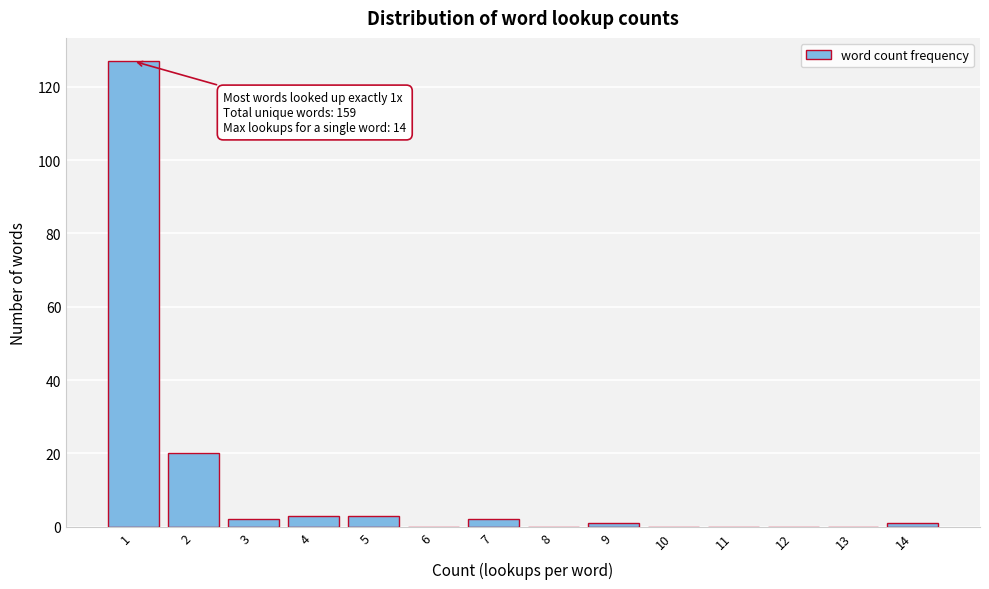

Reading left to right, what are all the values shown in this chart?

1=127	2=20	3=2	4=3	5=3	6=0	7=2	8=0	9=1	10=0	11=0	12=0	13=0	14=1